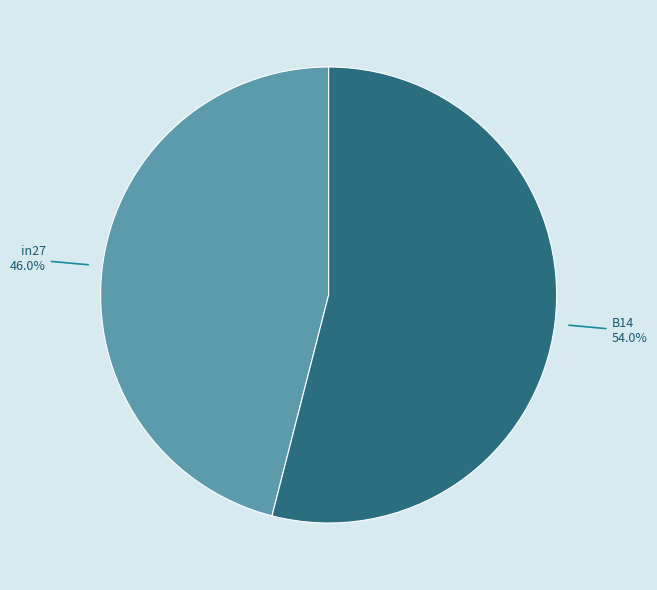

Which slice is the smallest?

in27